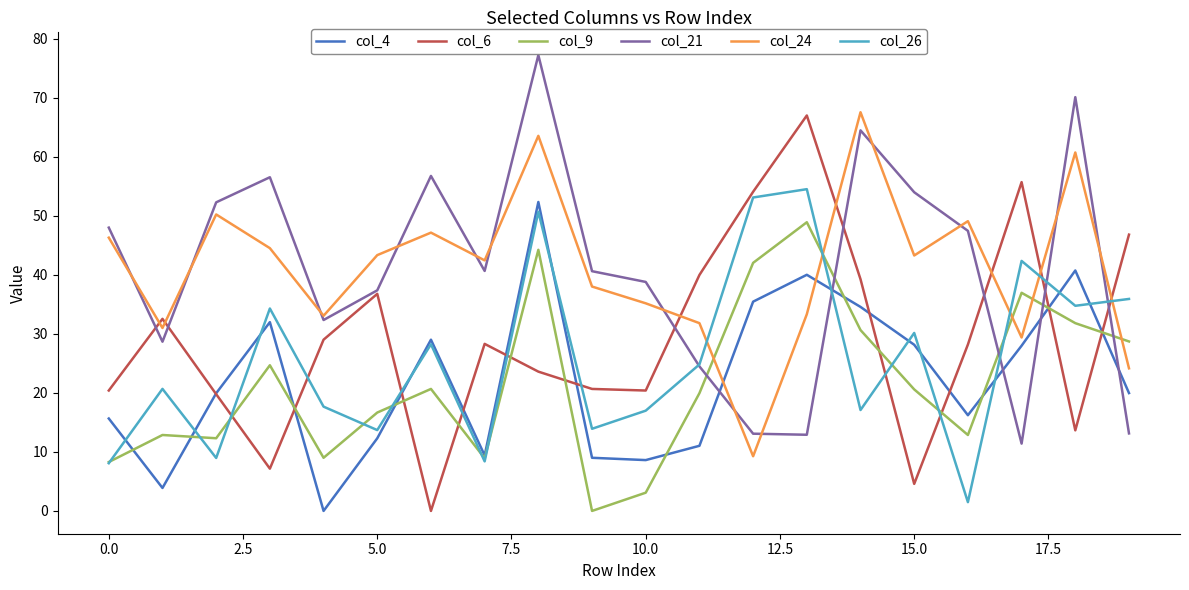

What is the greatest value displayed?

77.2